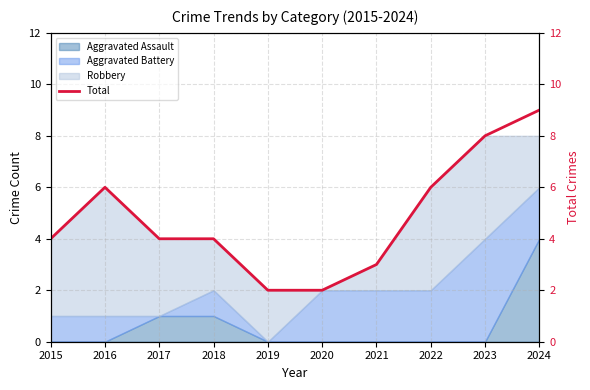

What is the ratio of the value at 2019 to the value at 2020?

1.0